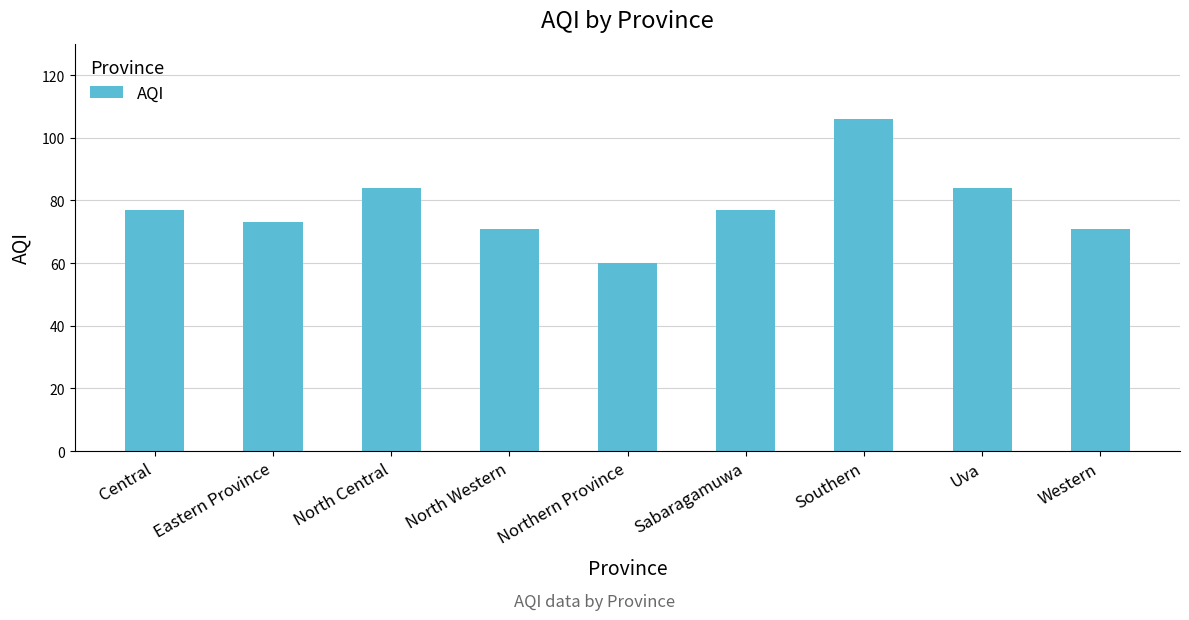

What is the label of the 9th bar from the right?

Central